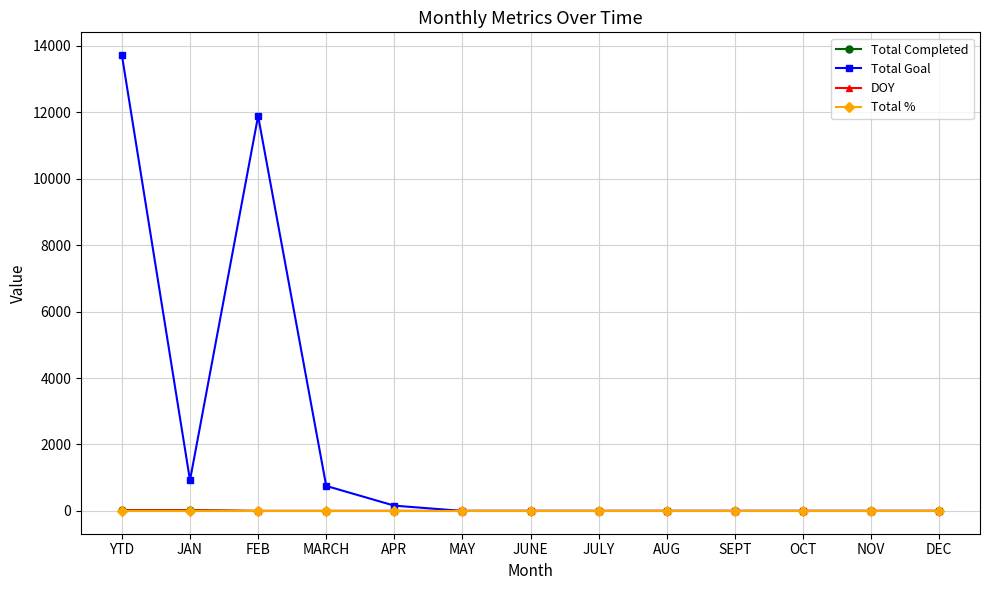

Does the chart have visible grid lines?

Yes